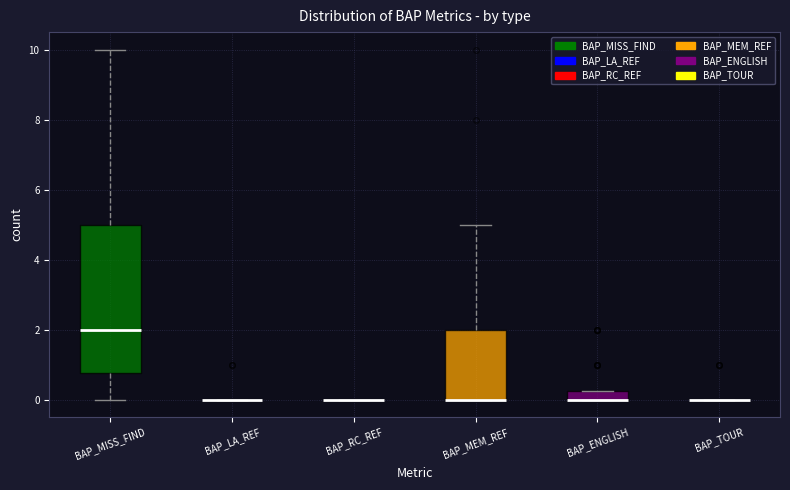

Which box is the tallest, from its lower edge to its upper edge?

BAP_MISS_FIND